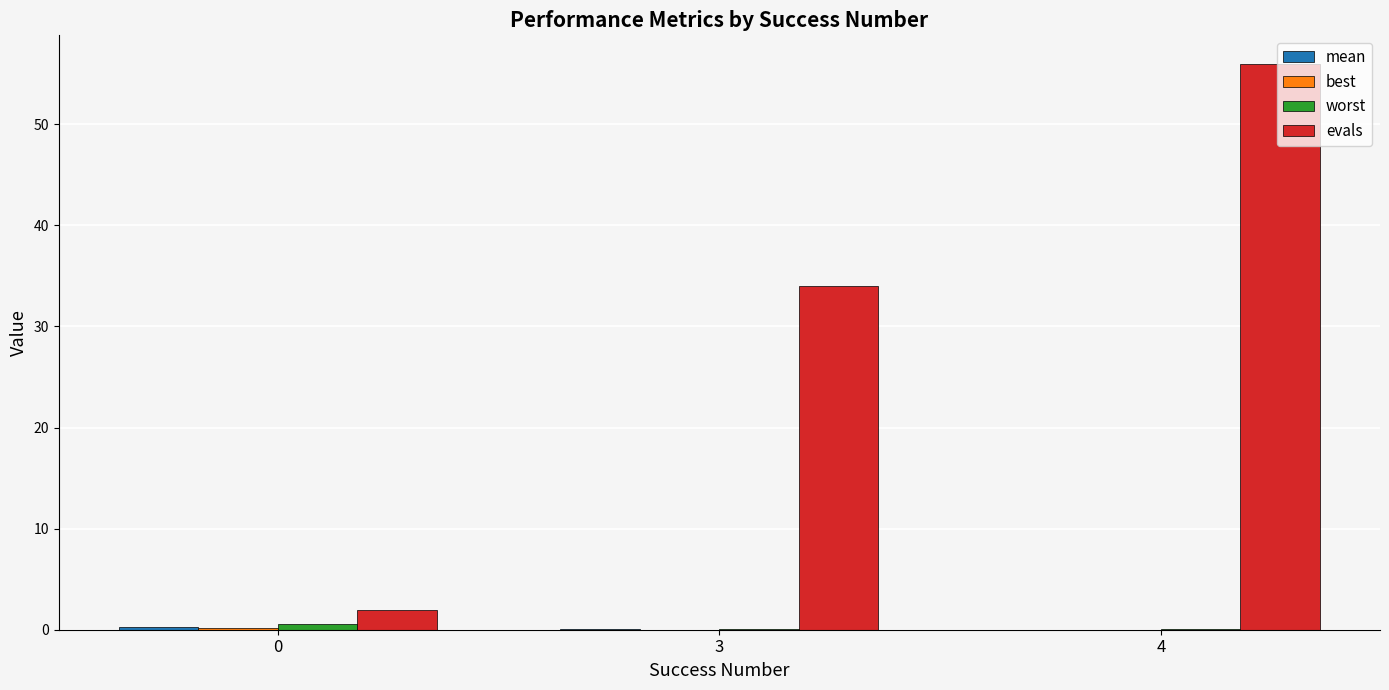

What is the greatest value displayed?

56.0